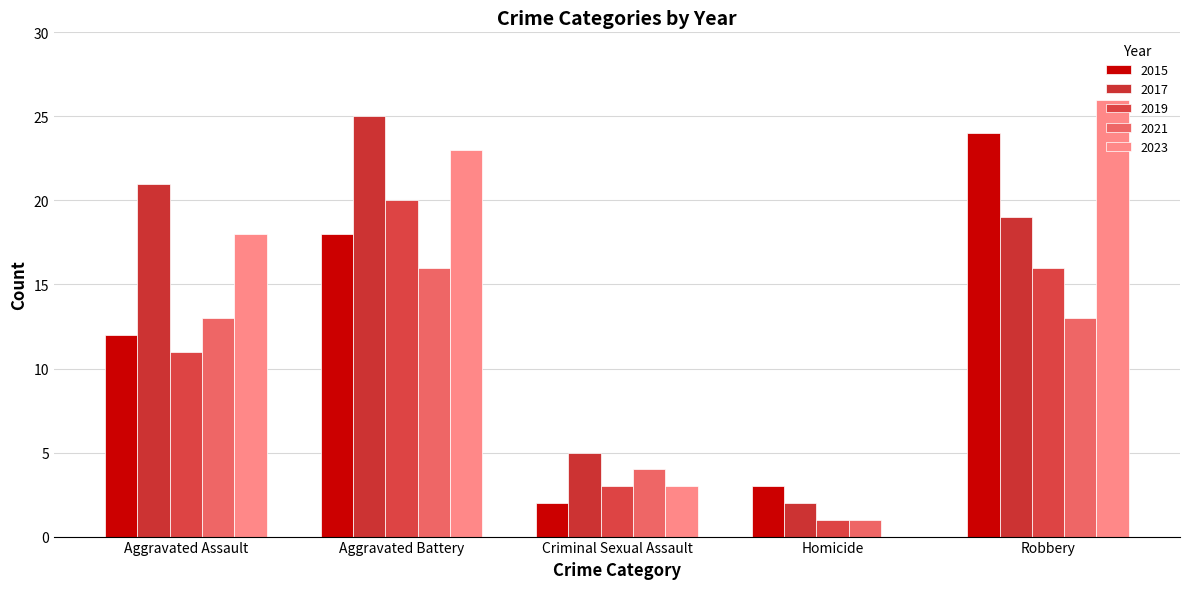

Does the chart contain stacked bars?

No